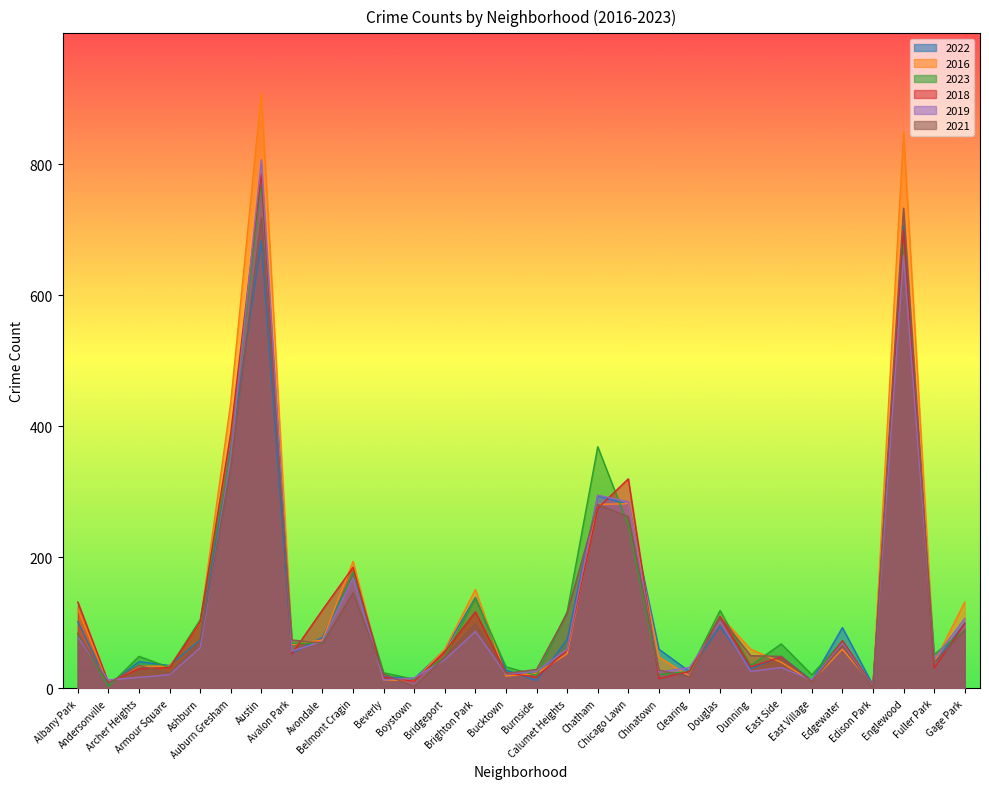

What is the label of the 6th point from the left?

Auburn Gresham